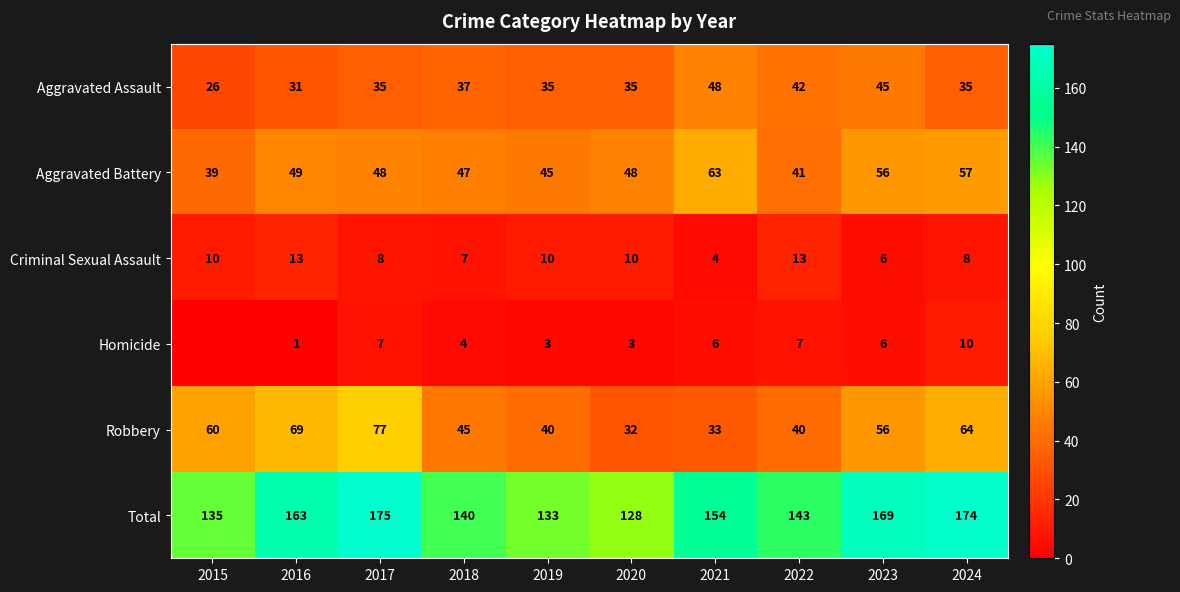

At which category does the chart reach its minimum across all series?

2015